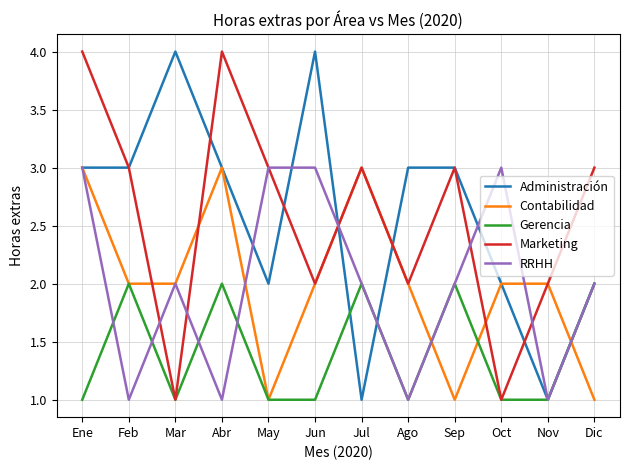

What is the total value across all series at Feb?

11